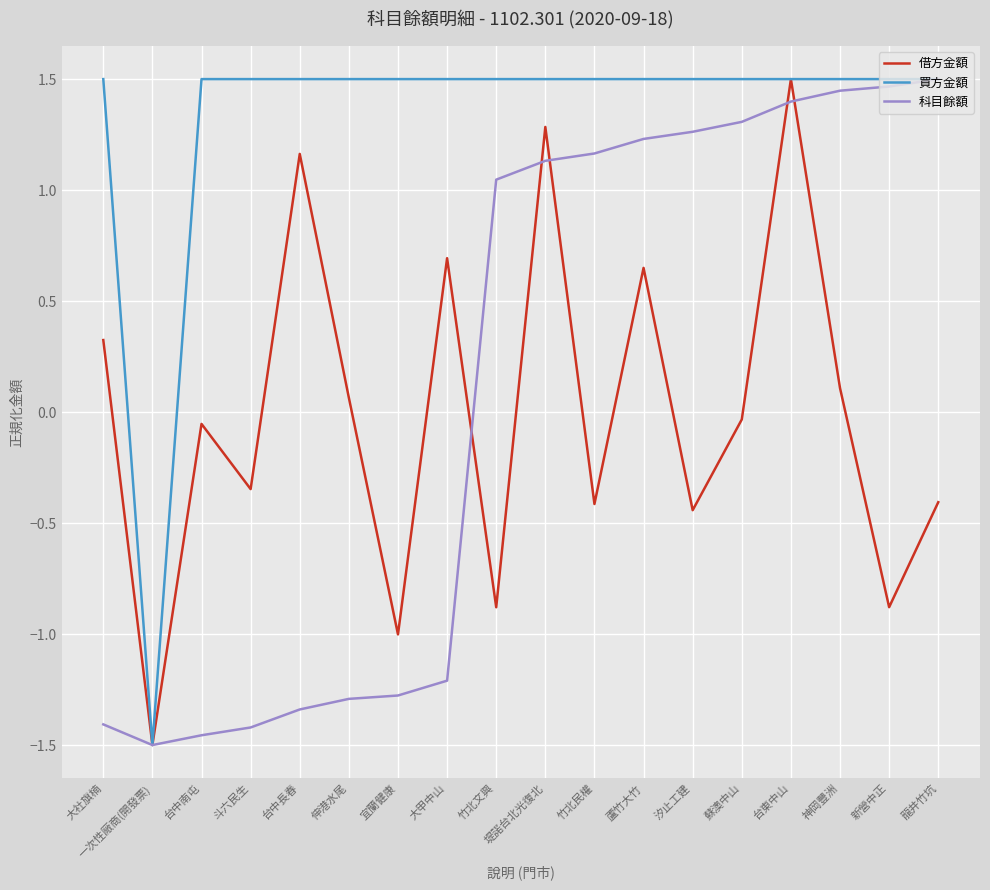

What are all the series names shown in the legend?

借方金額, 買方金額, 科目餘額